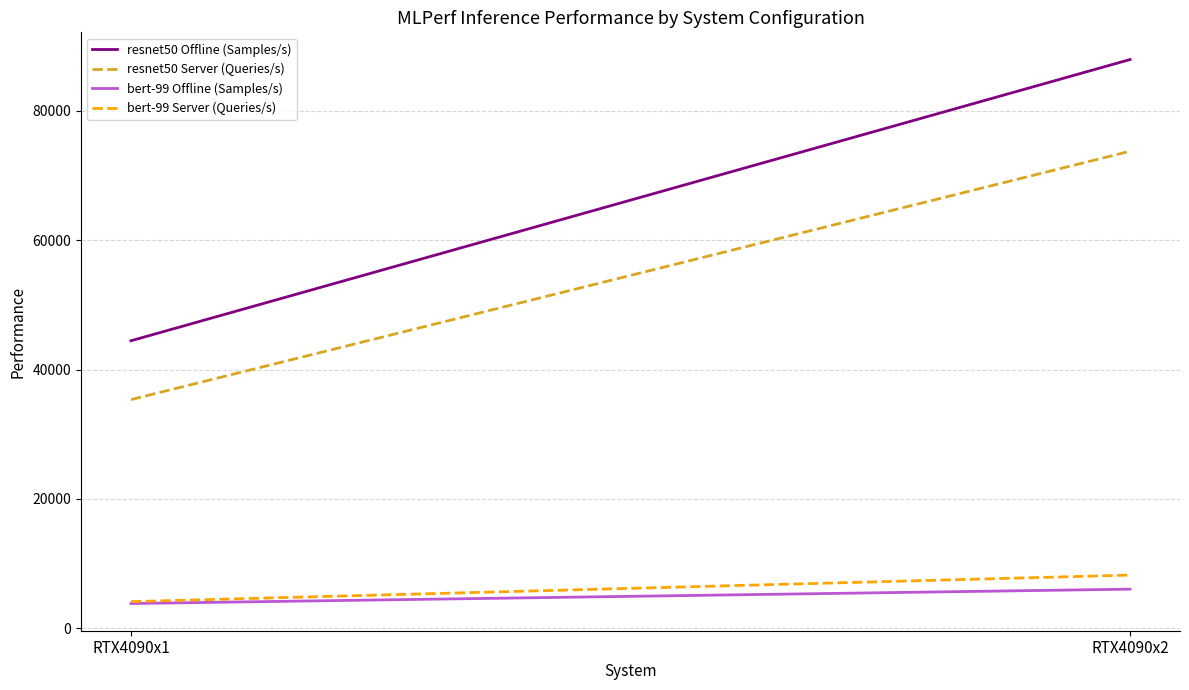

How many categories are shown in the chart?

2